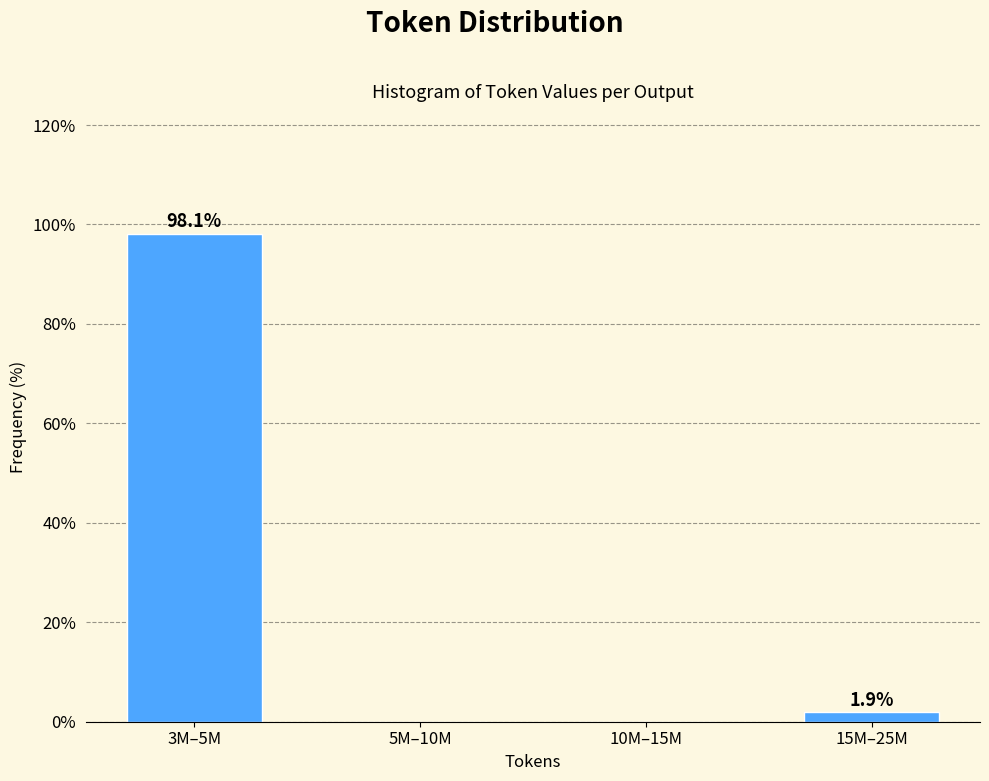

Reading right to left, what are all the values shown in this chart?

15M–25M=1.9	10M–15M=0.0	5M–10M=0.0	3M–5M=98.1